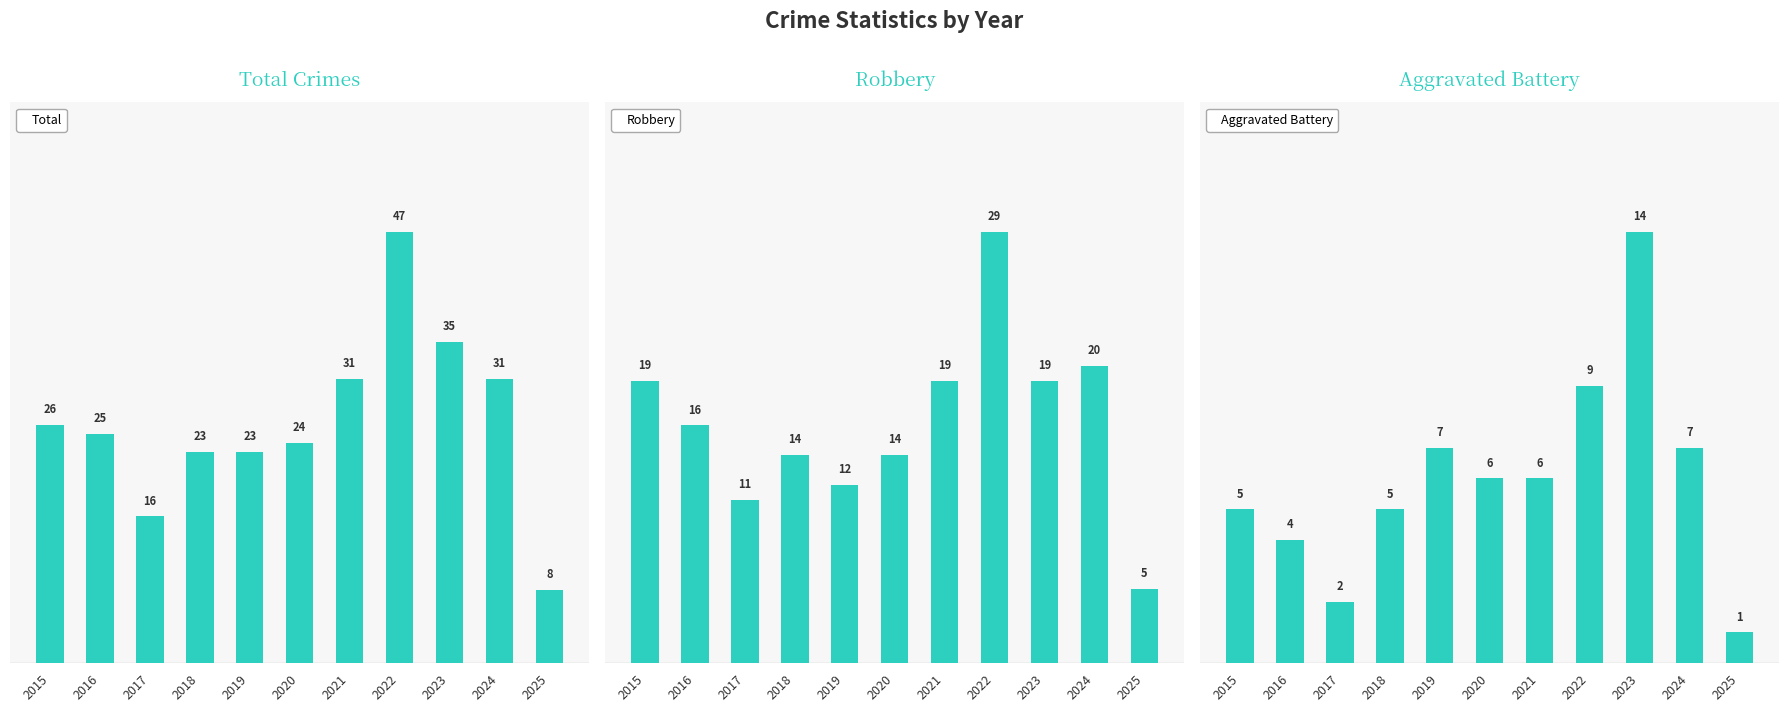

Is it true that Total equals 23 at 2019?

True